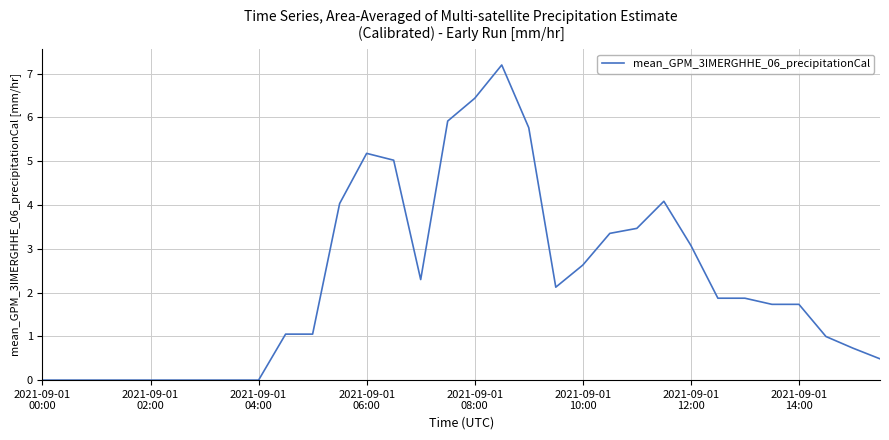

What is the difference between the maximum and minimum values?

7.2